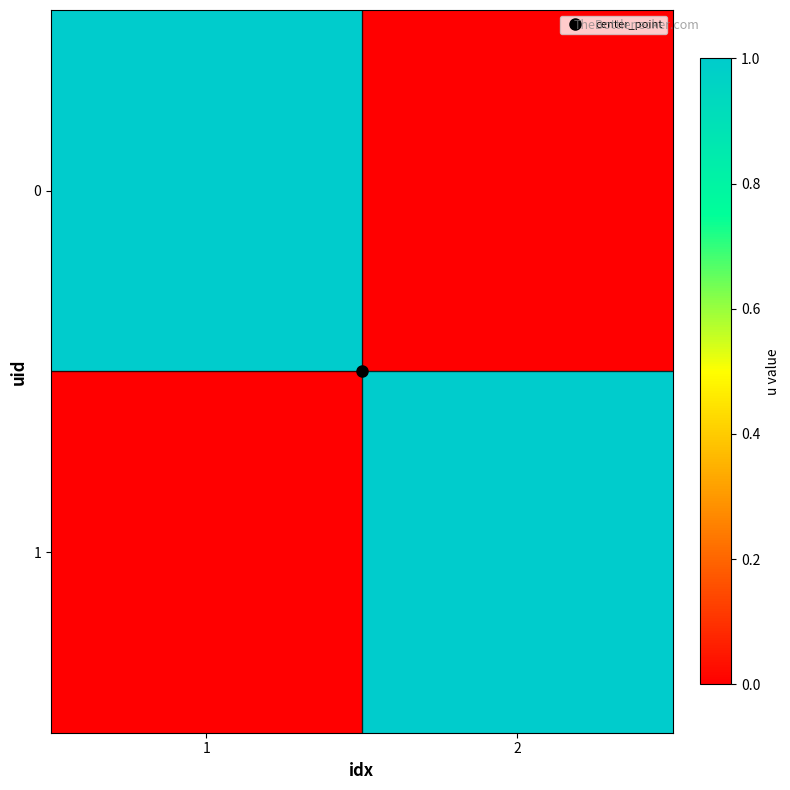

At which category is the sum across all series the highest?

1